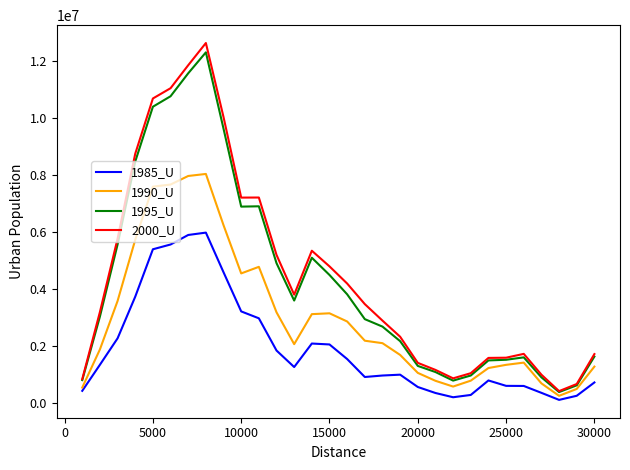

How many lines are shown in the chart?

4